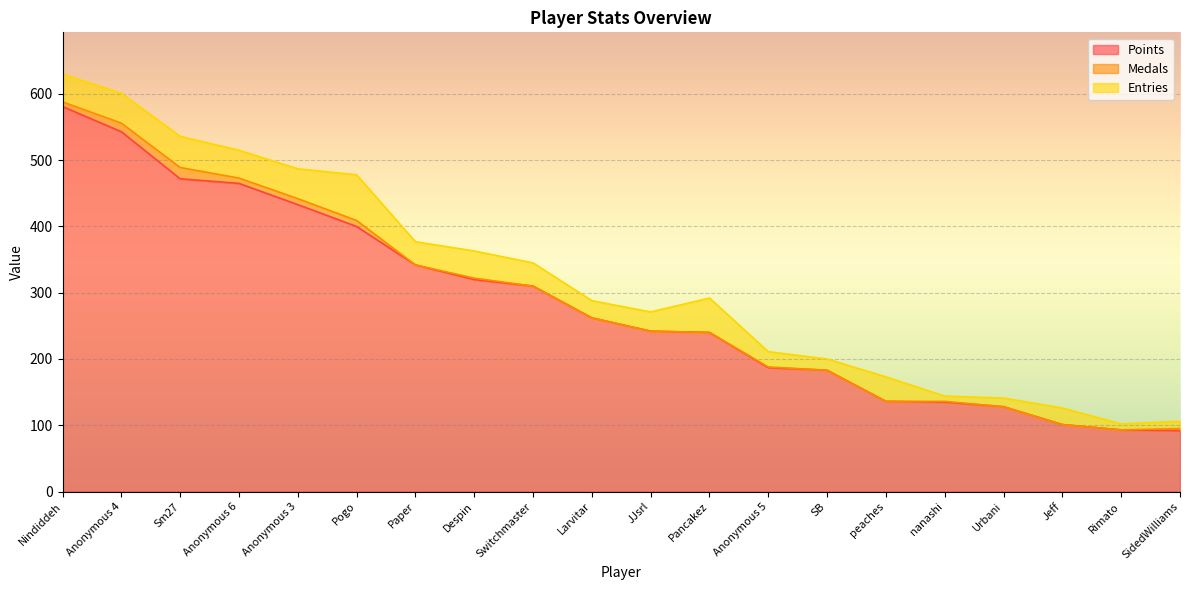

What is the value of the Points point at the 15th from the left?

136